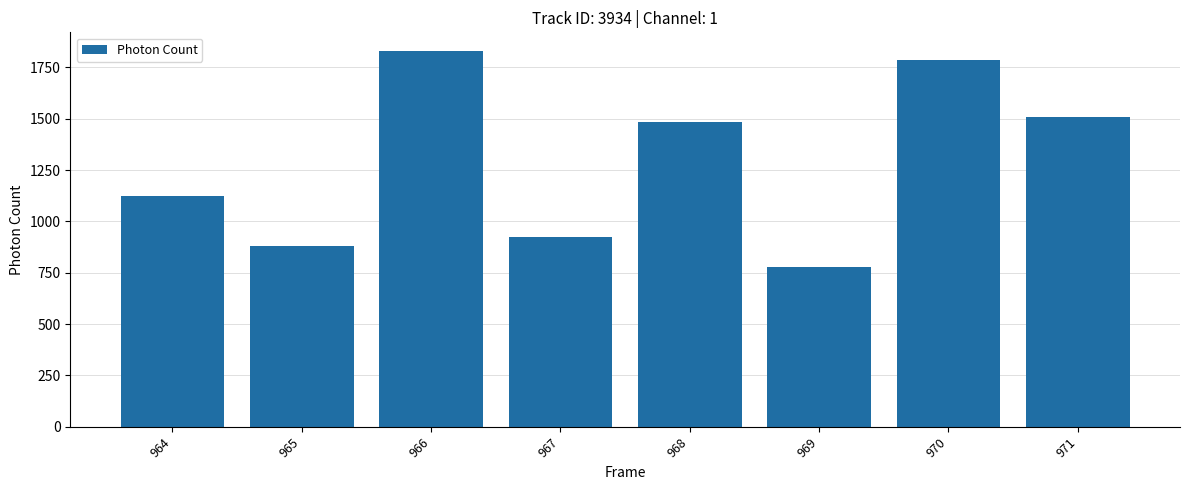

Approximately how many times larger is the value at 966 compared to 964?

1.6